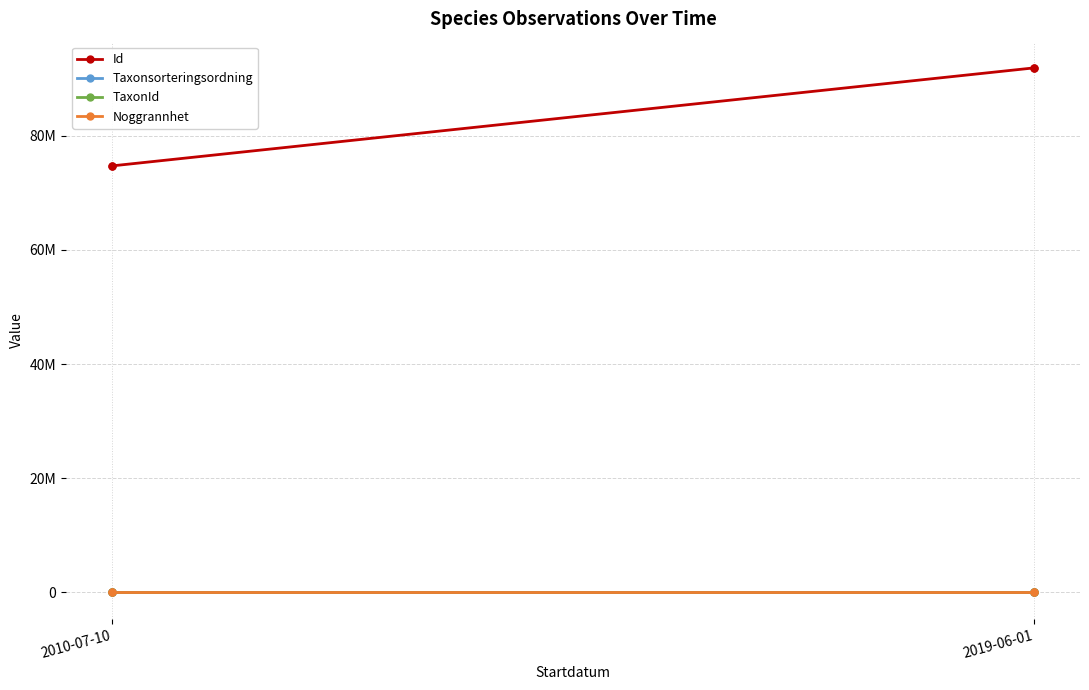

Rank the series by their maximum value, from lowest to highest.

Noggrannhet, TaxonId, Taxonsorteringsordning, Id